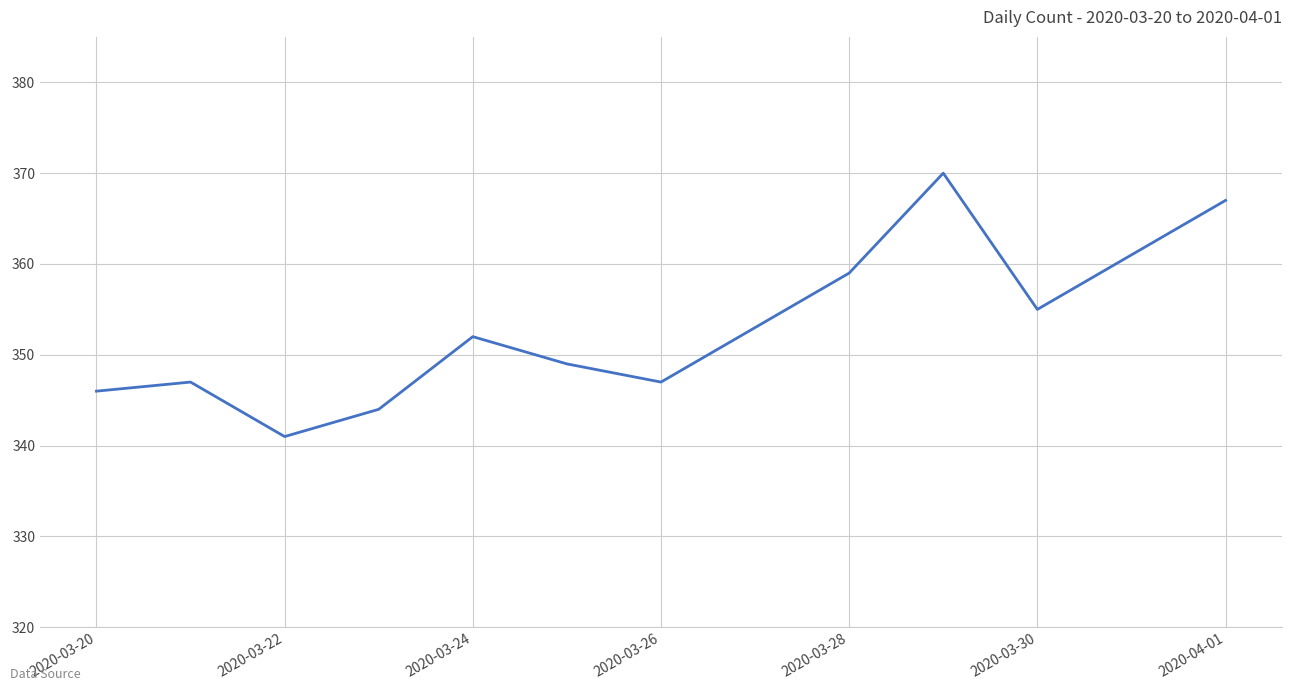

How many series are shown in this chart?

1